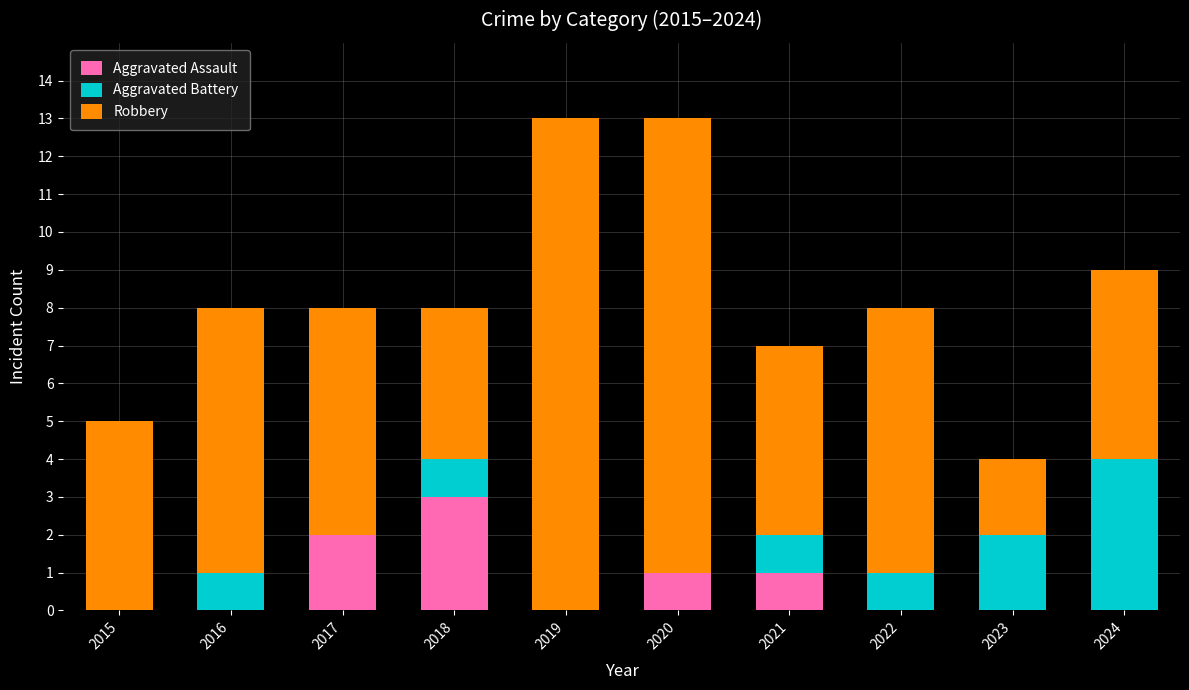

Are the bars grouped side by side (vs. stacked)?

No